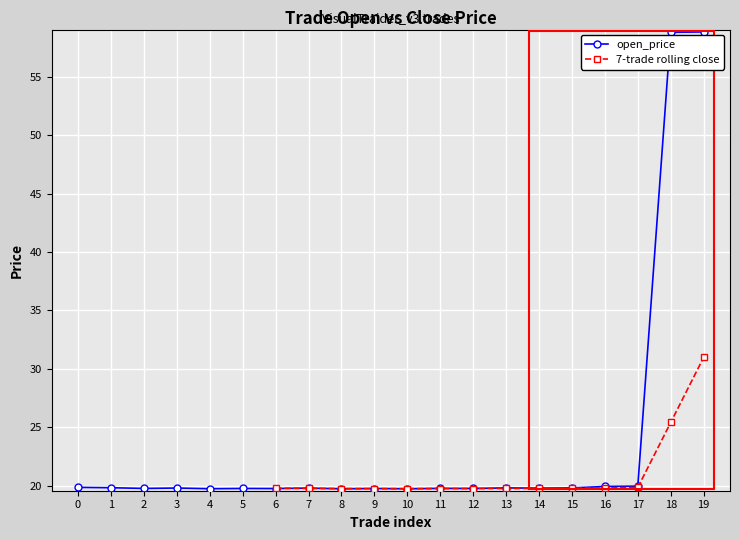

What is the lowest value of the open_price series?

19.7